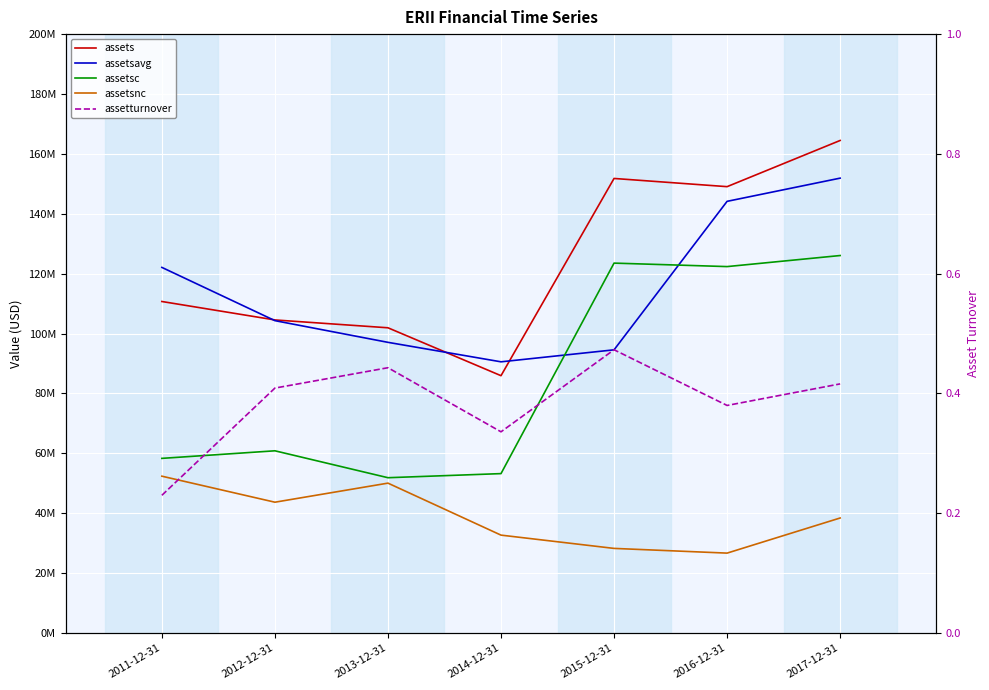

What is the label of the 3rd point from the right?

2015-12-31